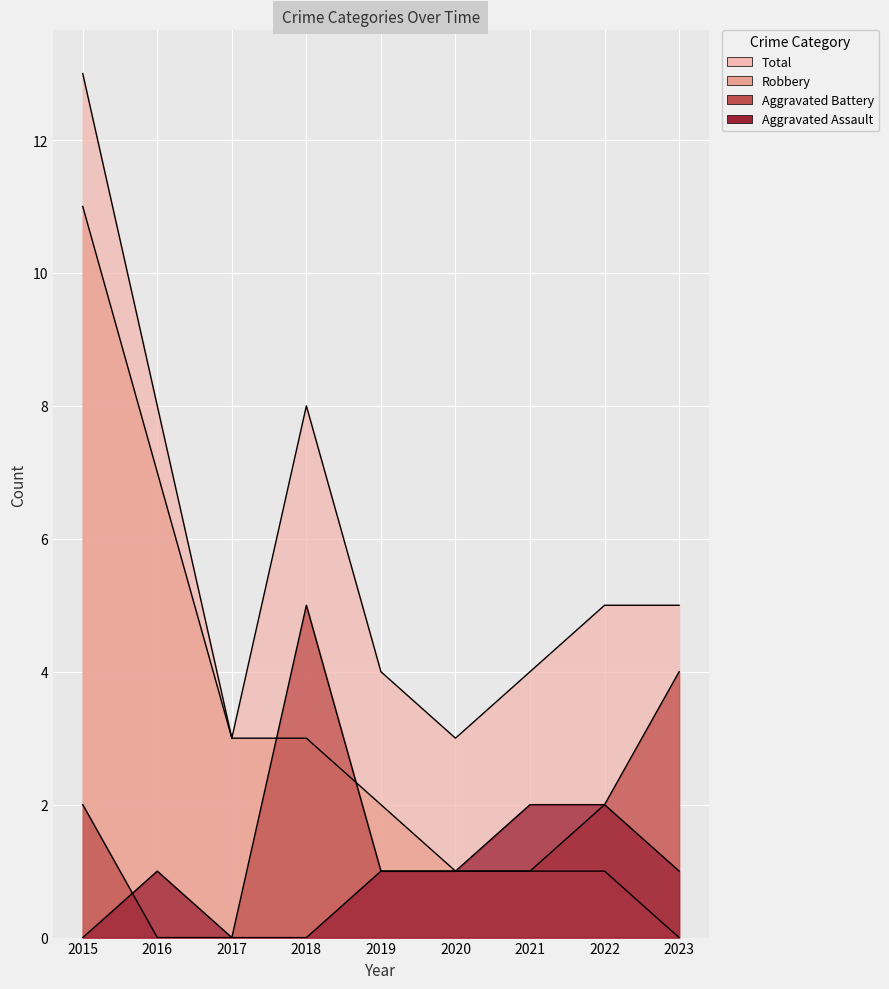

True or false: Robbery has a value of 2 at 2019.

True